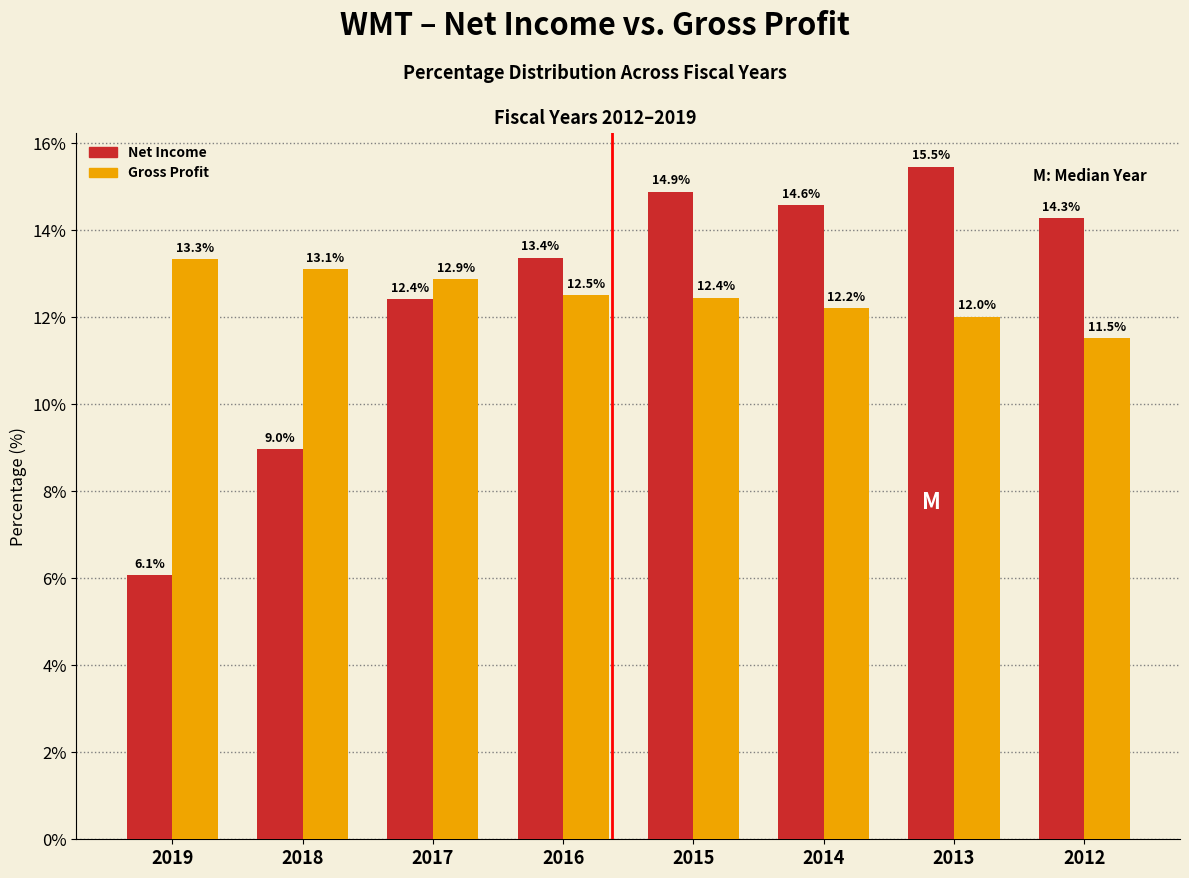

Reading left to right, what are all the values shown in this chart?

Net Income: 2019=6.1	2018=9.0	2017=12.4	2016=13.4	2015=14.9	2014=14.6	2013=15.5	2012=14.3
Gross Profit: 2019=13.3	2018=13.1	2017=12.9	2016=12.5	2015=12.4	2014=12.2	2013=12.0	2012=11.5